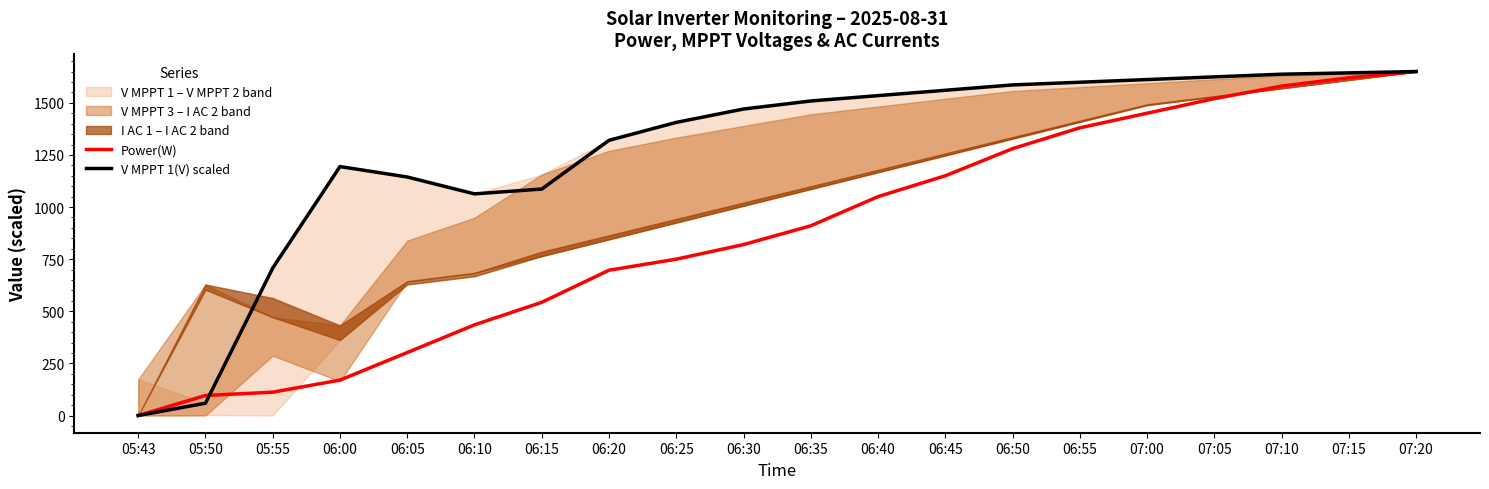

Reading left to right, transcribe all the data shown in this chart.

Power(W): 05:43=0.0	05:50=96.0	05:55=112.0	06:00=170.0	06:05=302.0	06:10=435.0	06:15=543.0	06:20=697.0	06:25=750.0	06:30=820.0	06:35=910.0	06:40=1050.0	06:45=1150.0	06:50=1280.0	06:55=1380.0	07:00=1450.0	07:05=1520.0	07:10=1580.0	07:15=1620.0	07:20=1650.0
V MPPT 1(V) scaled: 05:43=0.0	05:50=59.1	05:55=707.5	06:00=1194.2	06:05=1144.1	06:10=1063.2	06:15=1086.3	06:20=1320.0	06:25=1406.0	06:30=1470.2	06:35=1508.8	06:40=1534.4	06:45=1560.1	06:50=1585.8	06:55=1598.6	07:00=1611.5	07:05=1624.3	07:10=1637.2	07:15=1643.6	07:20=1650.0